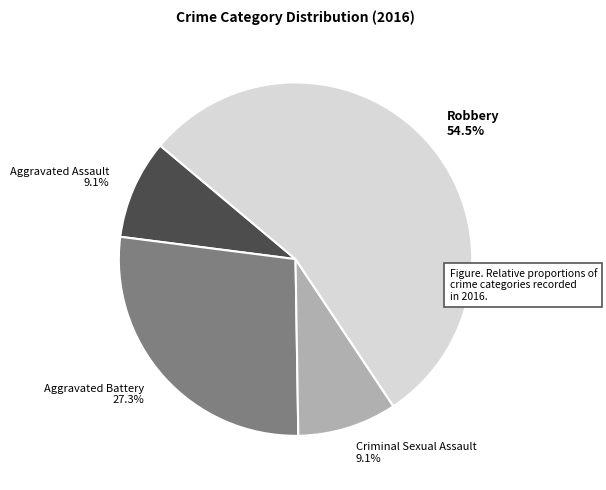

Is the sum of Criminal Sexual Assault and Aggravated Assault greater than half?

No